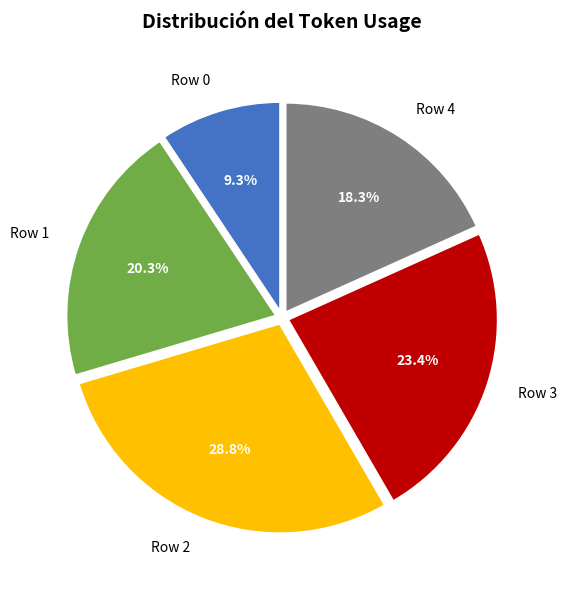

What portion of the pie excludes Row 2?

71.2%